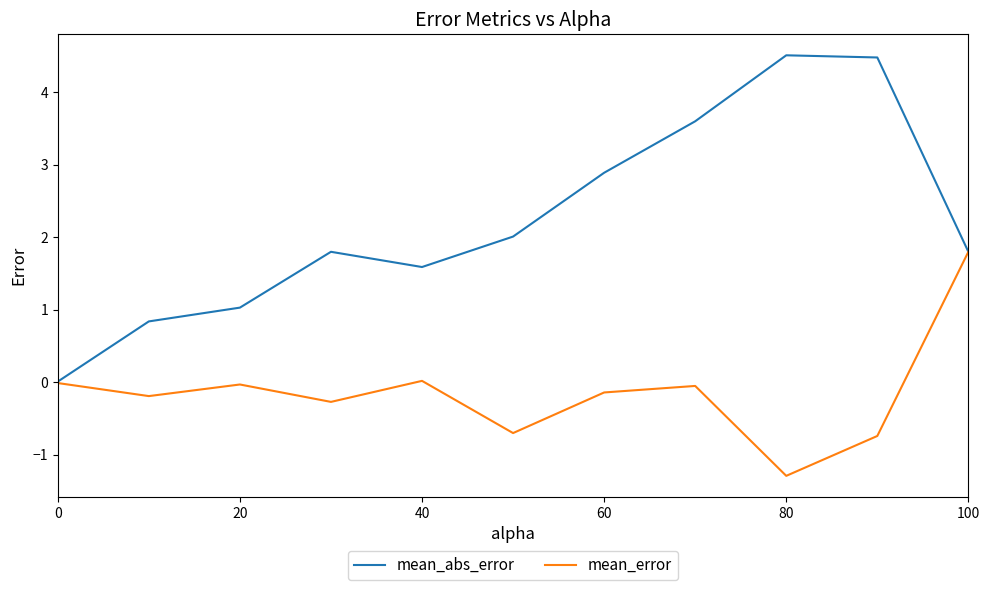

What is the difference between the maximum and minimum values in the mean_error series?

3.1